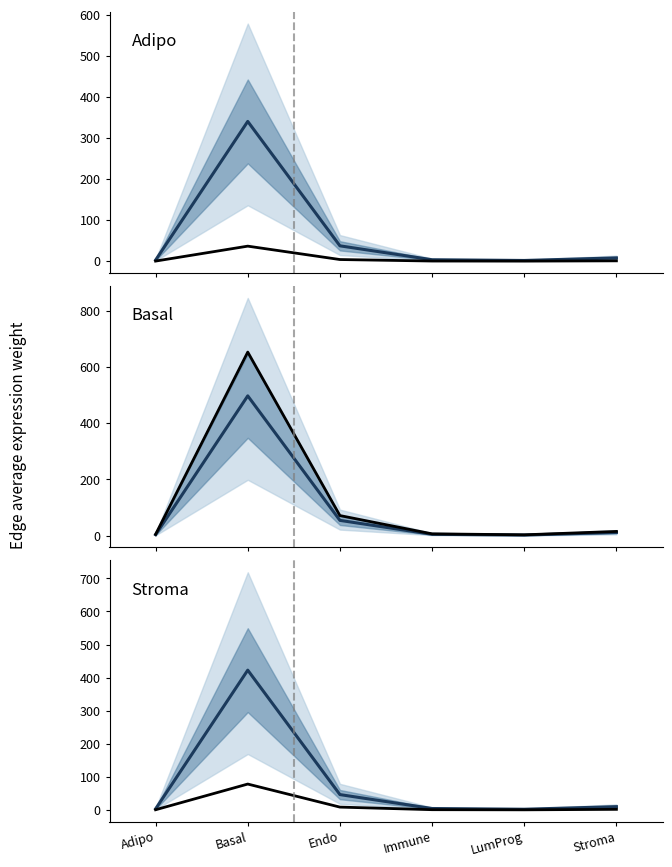

At how many categories does at least one series exceed 260?

1